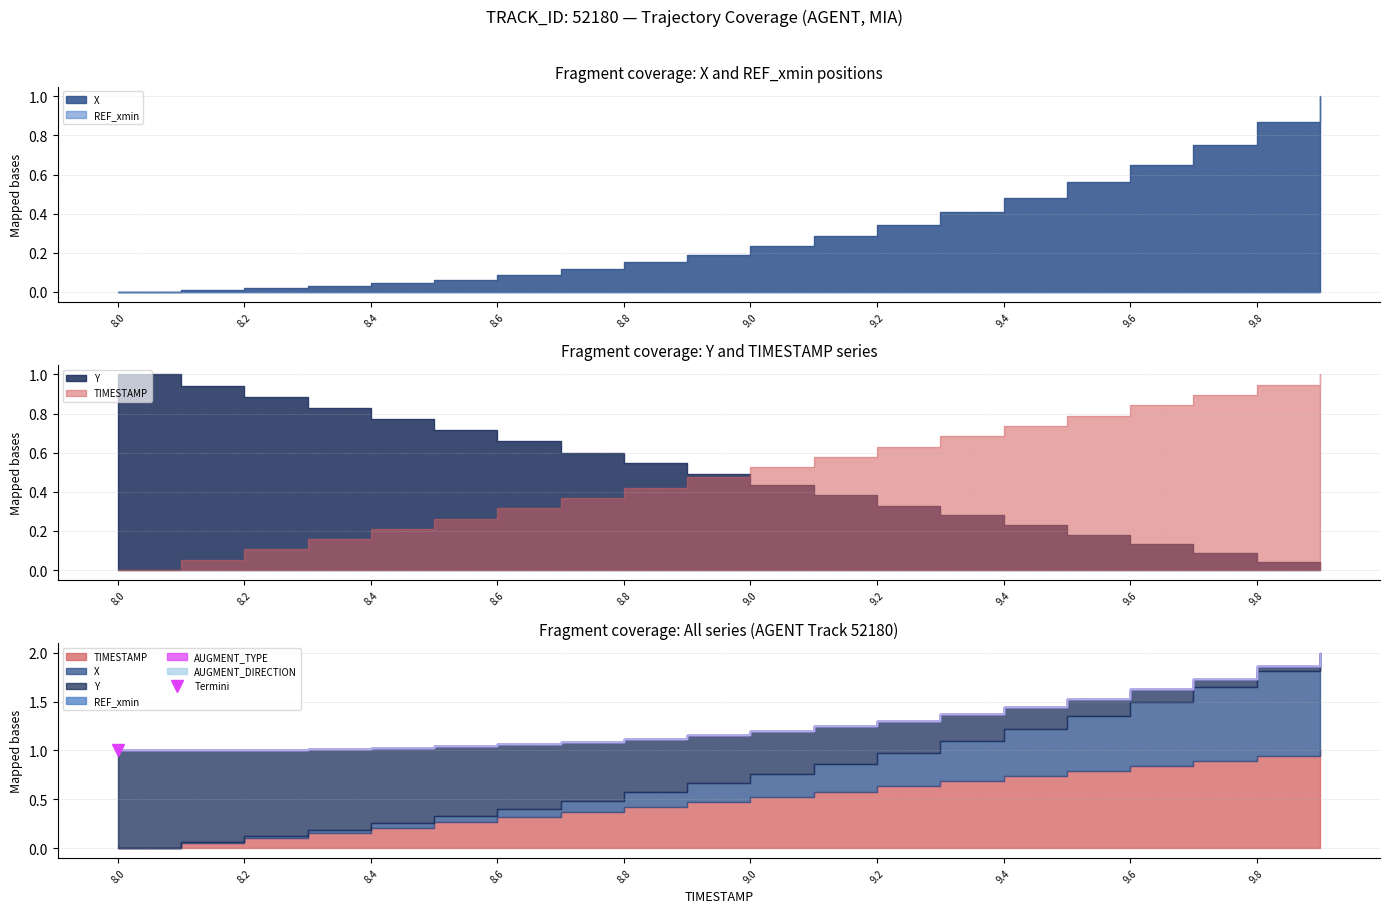

Between 9.2 and 8.6, which is larger?

9.2